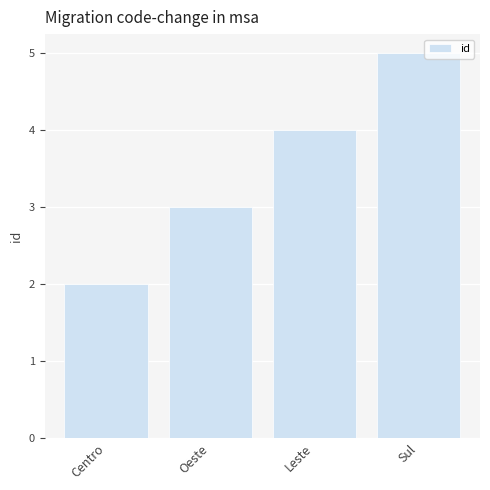

How many bars are there in total?

4